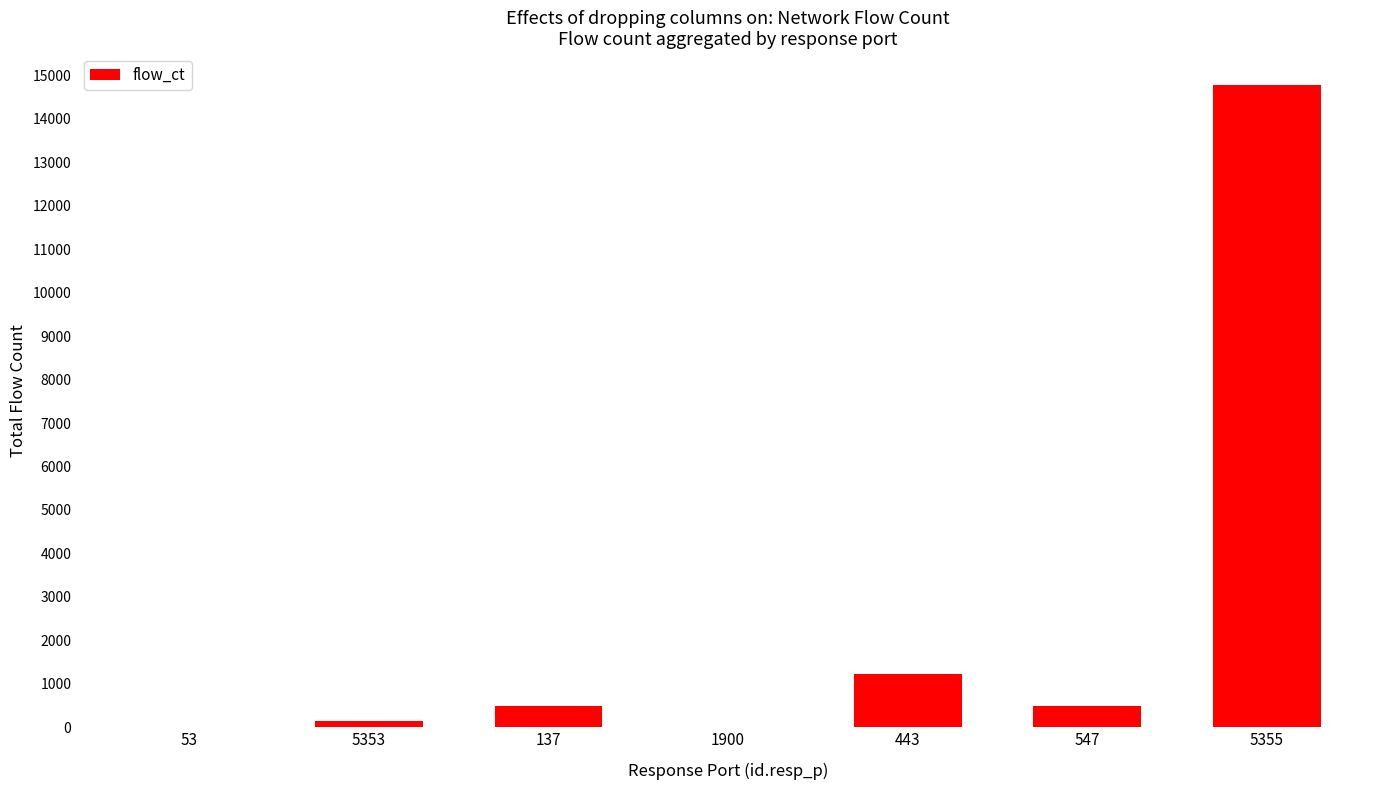

What is the sum of all values?

17110